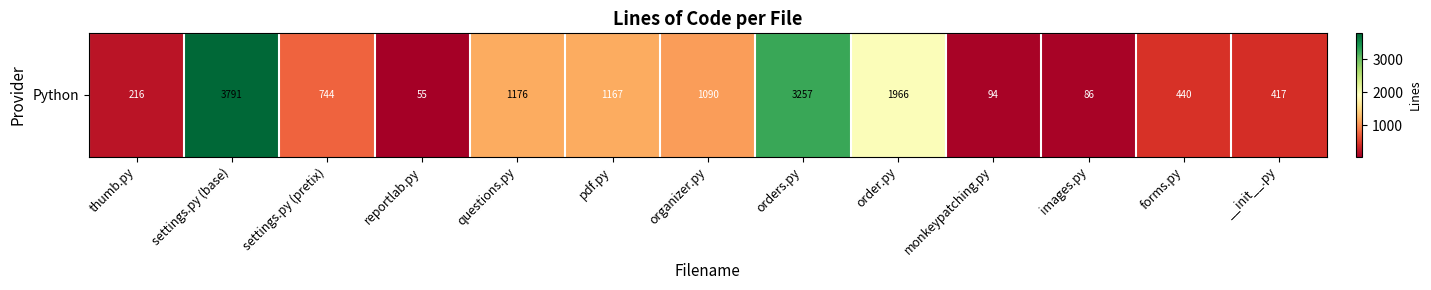

List the labels in order of value, largest first.

settings.py (base), orders.py, order.py, questions.py, pdf.py, organizer.py, settings.py (pretix), forms.py, __init__.py, thumb.py, monkeypatching.py, images.py, reportlab.py